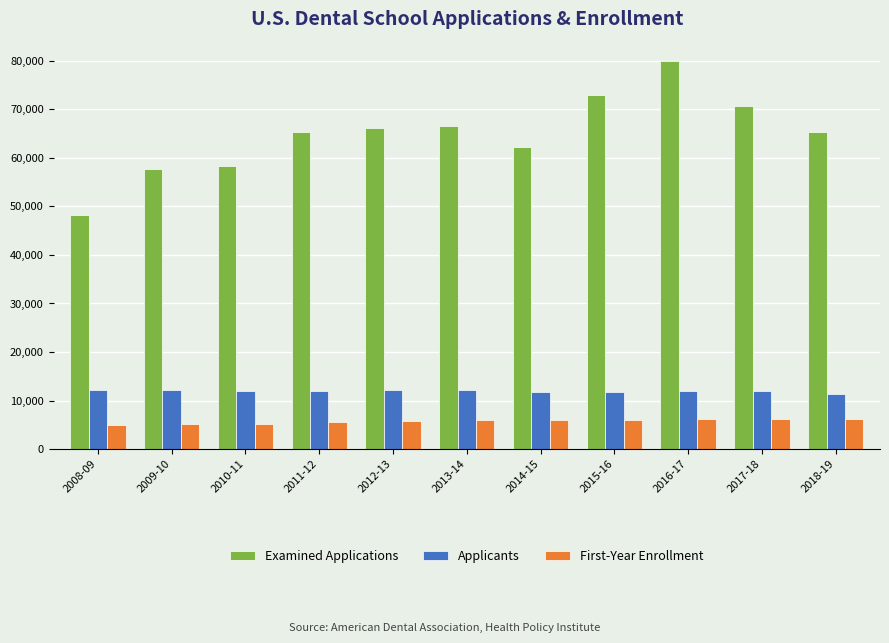

Which category has the highest value in the Examined Applications series?

2016-17